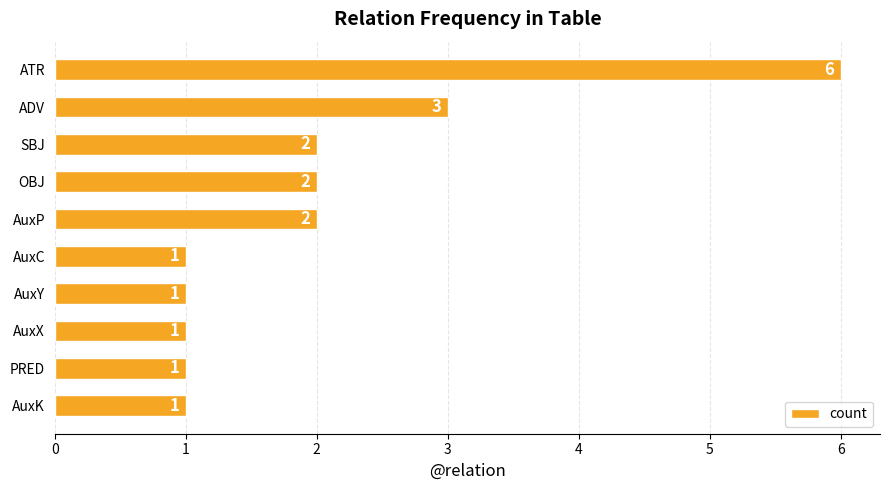

How many bars are there in total?

10